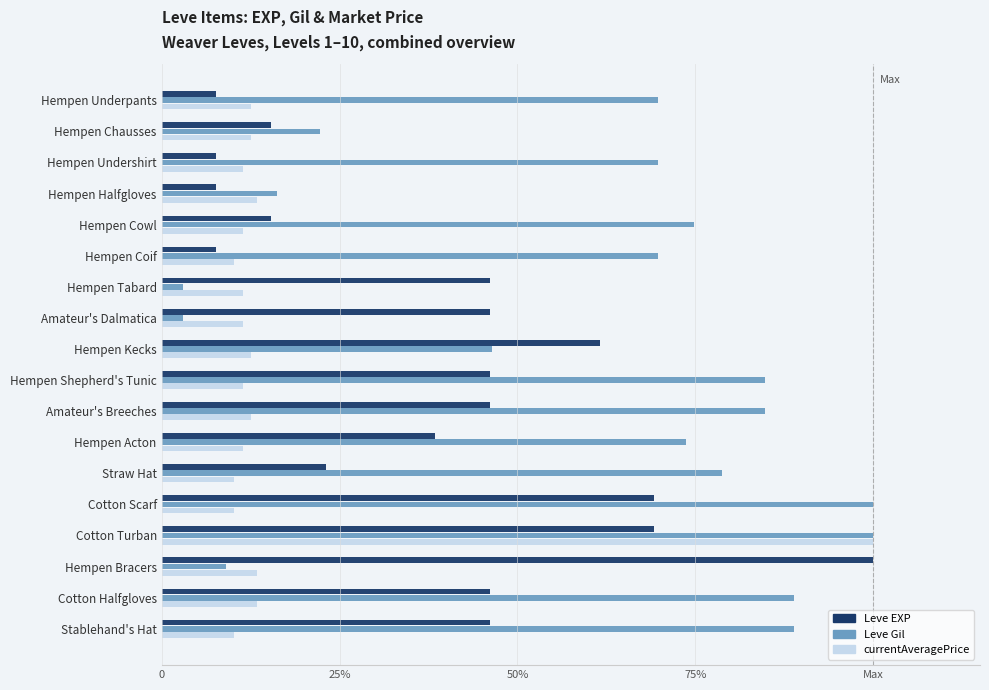

What is the maximum value for Leve Gil?

1.0